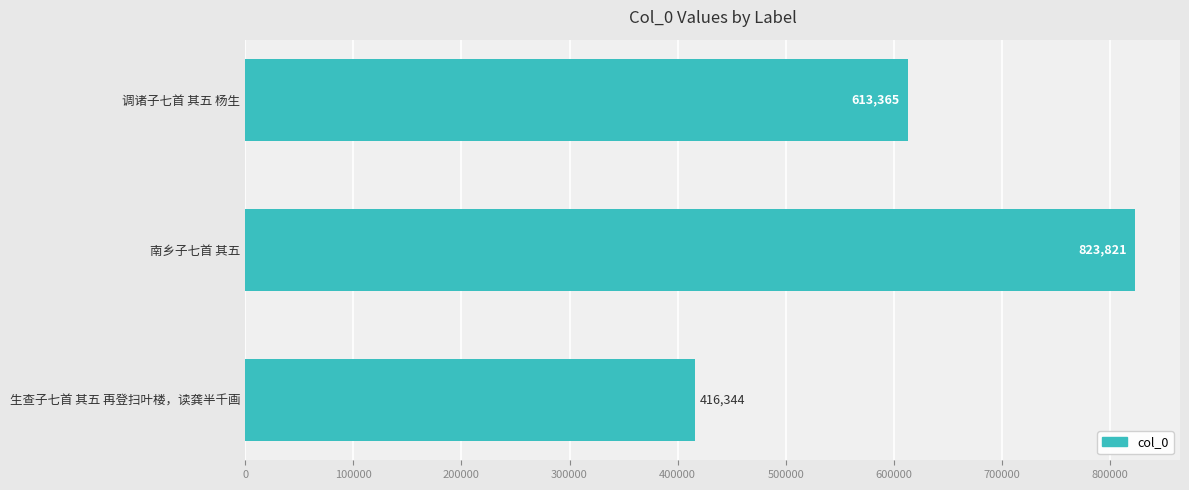

The value at 南乡子七首 其五 is 1103411. True or false?

False